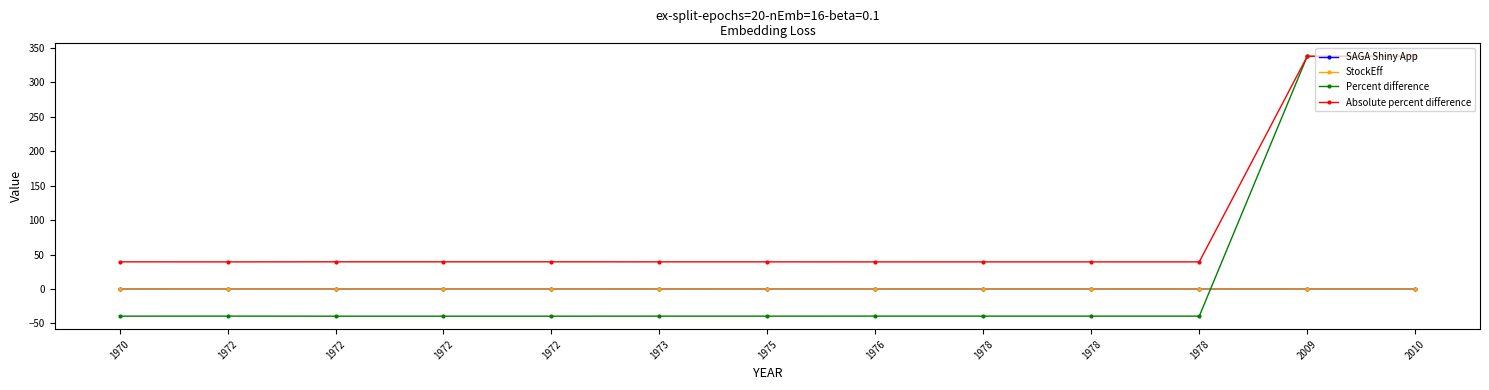

Does the chart have visible grid lines?

No